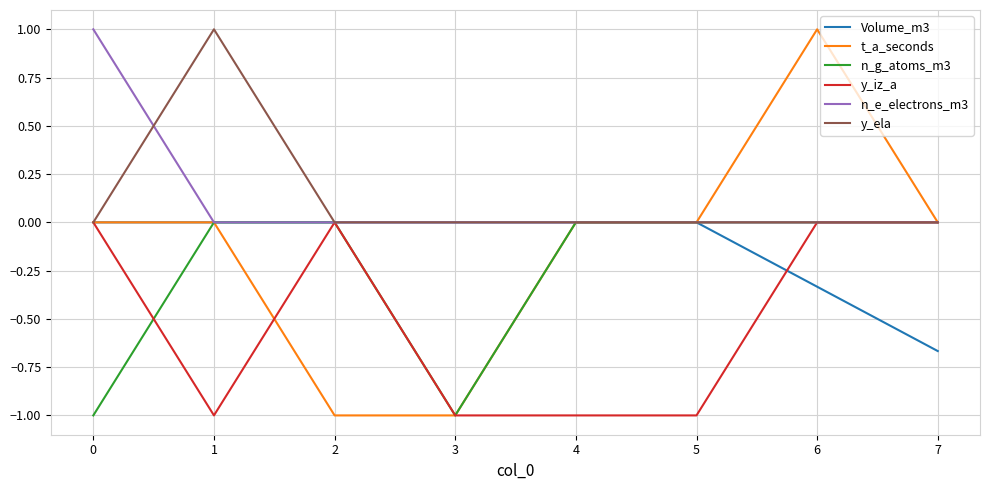

Which series has the largest range (max minus min)?

t_a_seconds